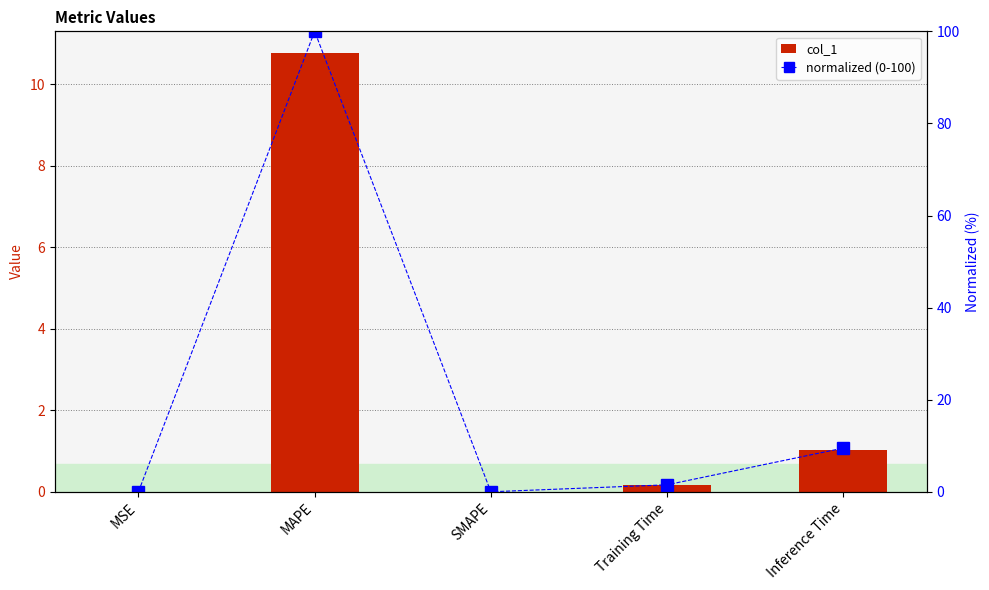

What is the difference between the highest and lowest values at Inference Time?

8.5